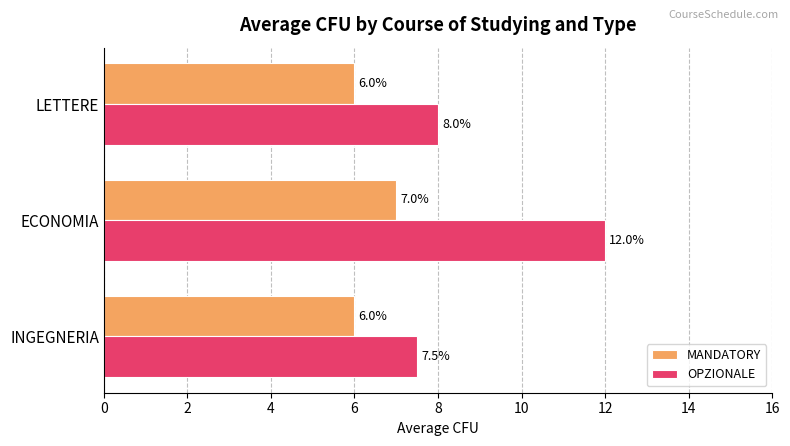

What value does the MANDATORY series have at LETTERE?

6.0